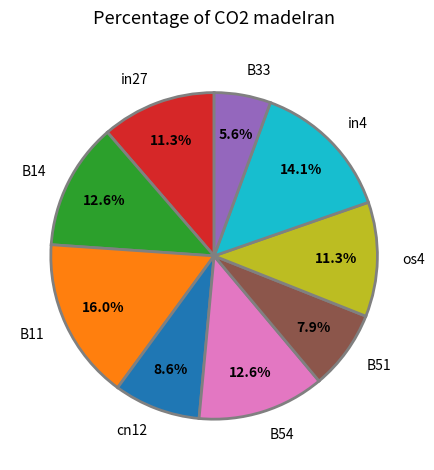

To the nearest percent, what is the difference between the largest and smallest slice percentages?

10%